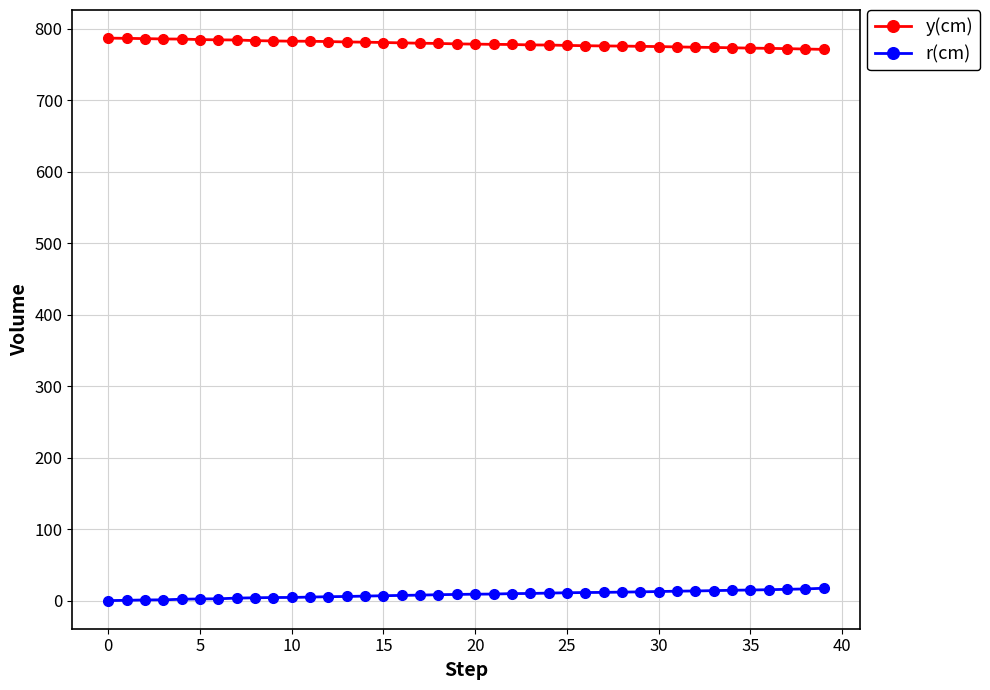

What is the highest value of the y(cm) series?

787.2